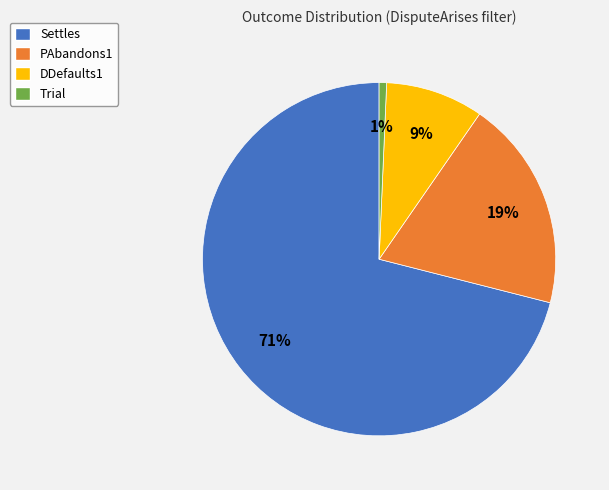

Is there a majority slice in this chart?

Yes